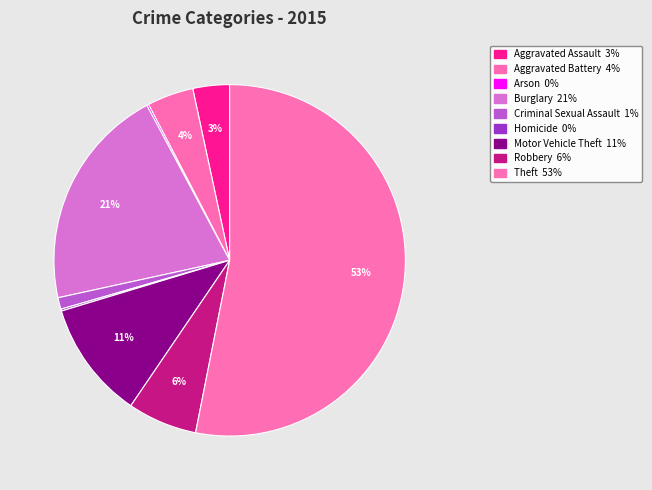

To the nearest percent, what is the average slice percentage?

11%